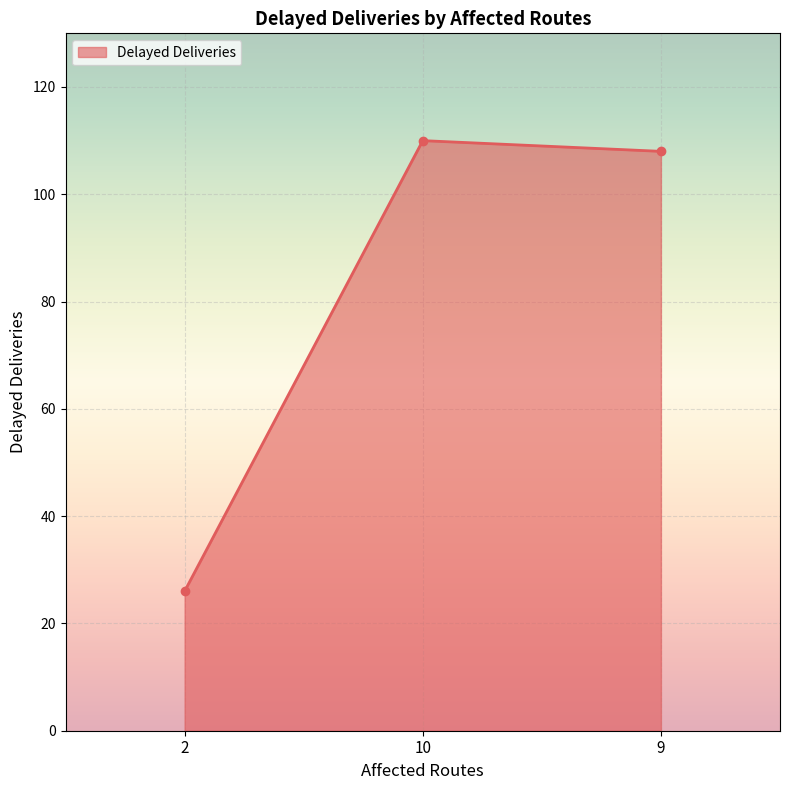

What position from the left is 9?

3